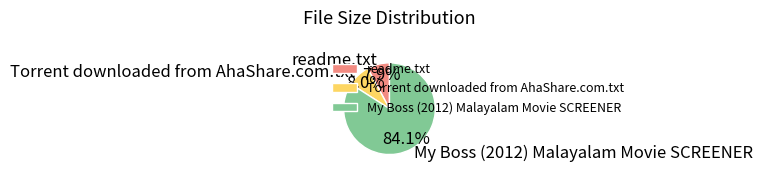

To the nearest percent, what is the average slice percentage?

33%